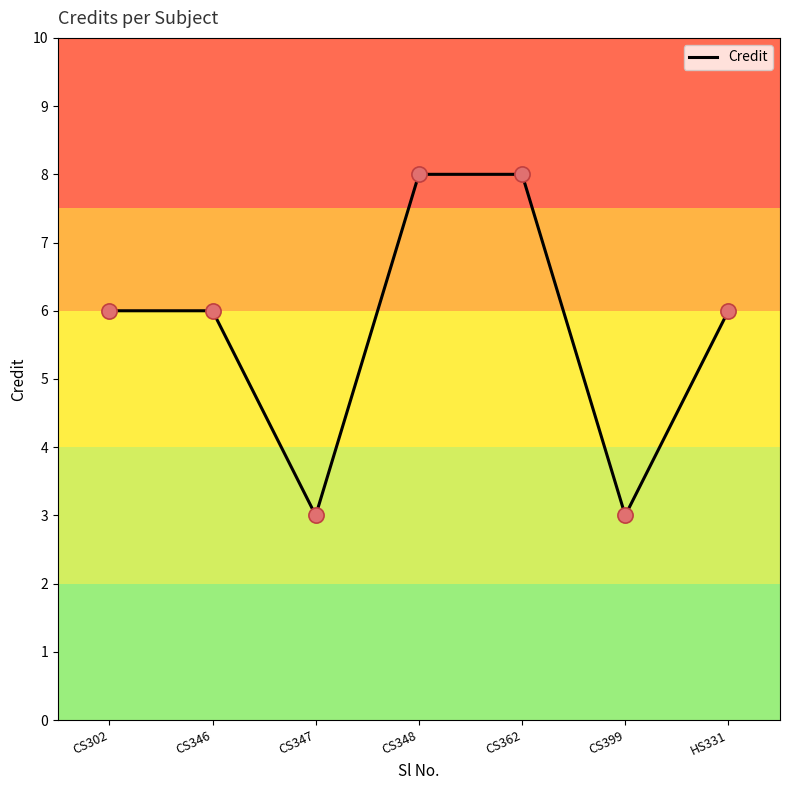

Which has a higher value, HS331 or CS362?

CS362